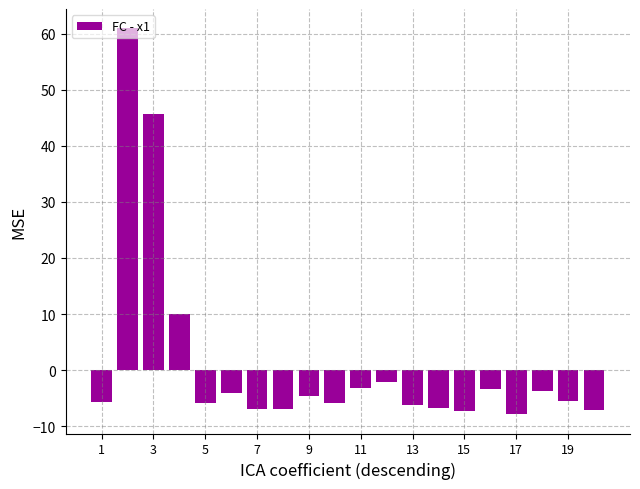

What is the smallest value displayed?

-7.9